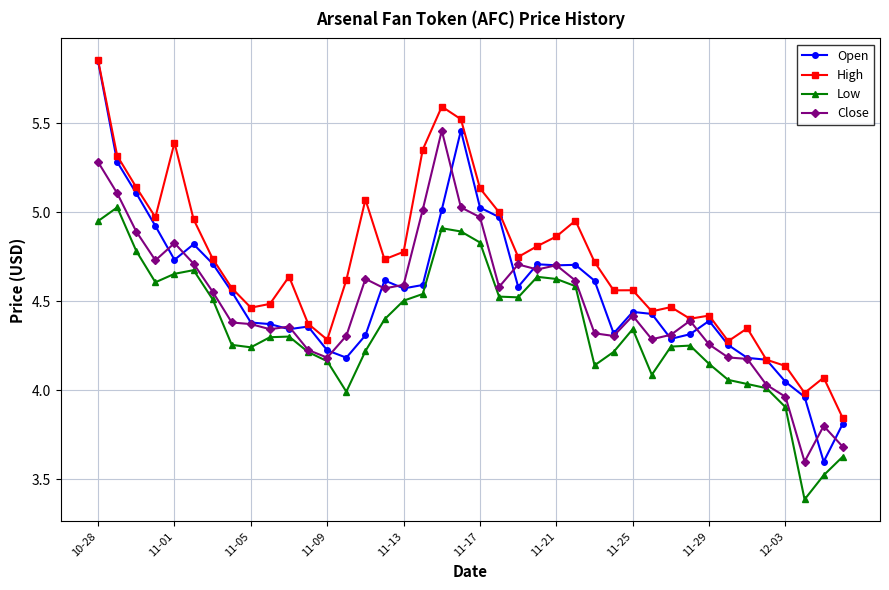

What is the value of the High point at the 19th from the left?

5.6